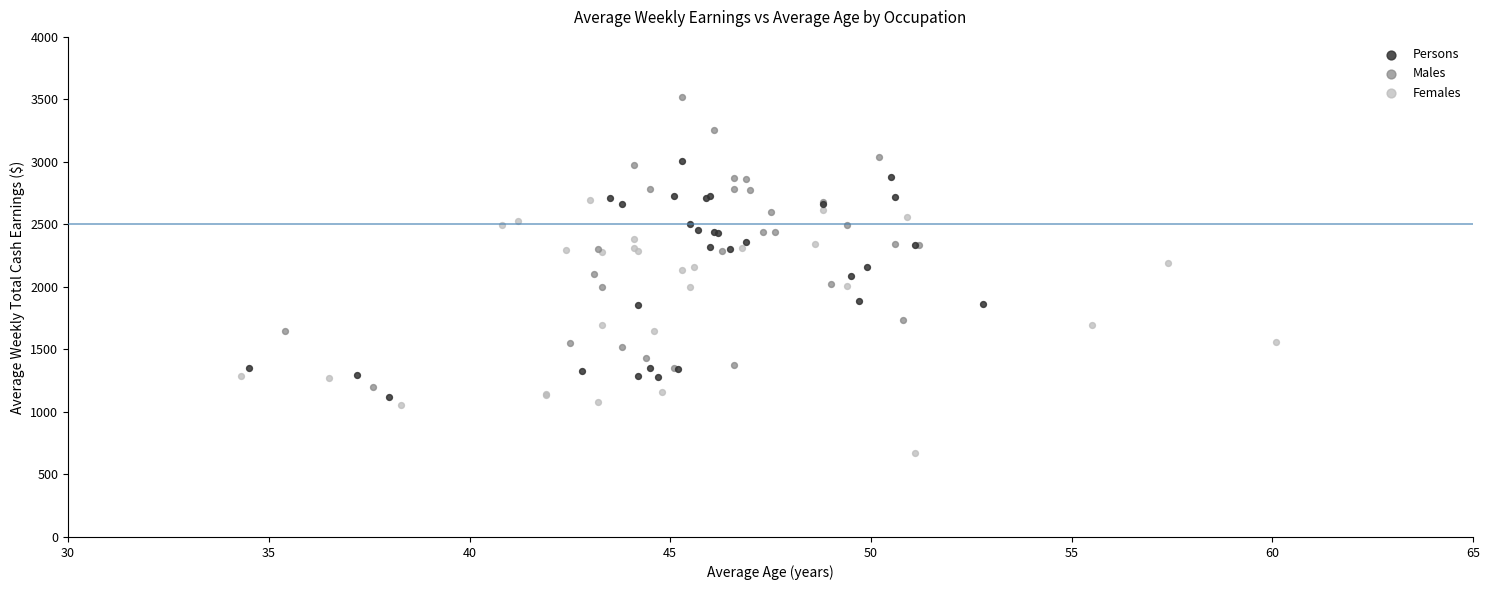

Which series reaches the minimum Y coordinate?

Females